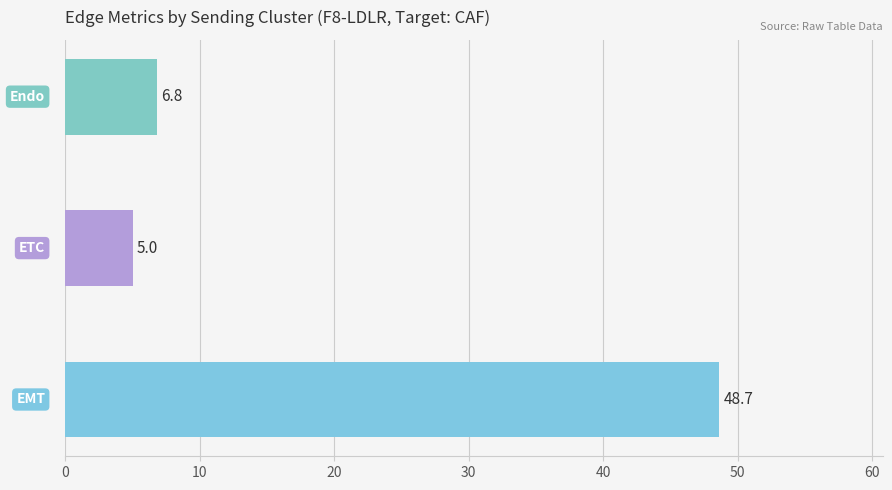

What is the average value?

20.2